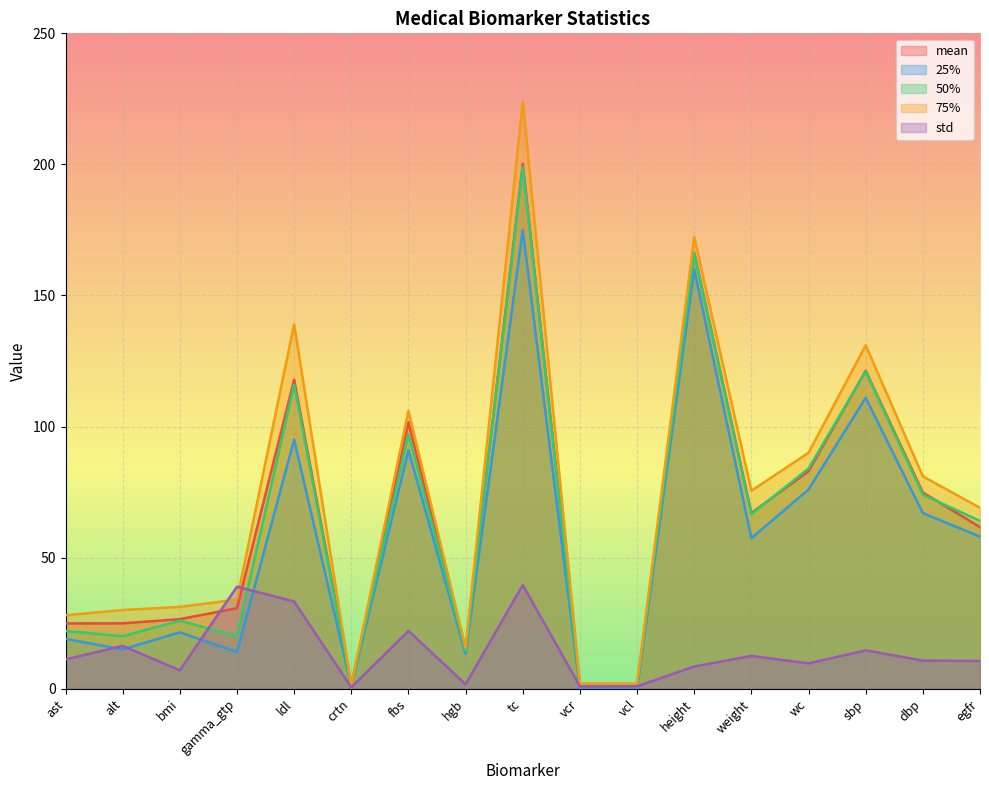

Reading left to right, list all the values displayed in this chart.

mean: ast=24.9	alt=24.9	bmi=26.5	gamma_gtp=30.7	ldl=117.9	crtn=1.3	fbs=101.7	hgb=14.3	tc=200.2	vcr=1.0	vcl=1.0	height=166.3	weight=67.0	wc=83.0	sbp=121.3	dbp=74.8	egfr=61.6
25%: ast=19.0	alt=15.0	bmi=21.5	gamma_gtp=14.0	ldl=95.0	crtn=1.0	fbs=91.0	hgb=13.3	tc=175.0	vcr=0.0	vcl=0.0	height=160.0	weight=57.4	wc=76.0	sbp=111.0	dbp=67.0	egfr=58.0
50%: ast=22.0	alt=20.0	bmi=25.9	gamma_gtp=20.0	ldl=116.0	crtn=1.3	fbs=97.0	hgb=14.4	tc=199.0	vcr=0.9	vcl=1.0	height=166.0	weight=66.6	wc=84.0	sbp=121.0	dbp=74.0	egfr=64.0
75%: ast=28.0	alt=30.0	bmi=31.2	gamma_gtp=34.0	ldl=139.0	crtn=1.3	fbs=106.0	hgb=15.6	tc=224.0	vcr=2.0	vcl=2.0	height=172.2	weight=75.5	wc=90.0	sbp=131.0	dbp=81.0	egfr=69.0
std: ast=11.1	alt=16.3	bmi=7.0	gamma_gtp=38.9	ldl=33.2	crtn=0.5	fbs=22.0	hgb=1.7	tc=39.5	vcr=0.9	vcl=0.9	height=8.5	weight=12.5	wc=9.7	sbp=14.6	dbp=10.7	egfr=10.6